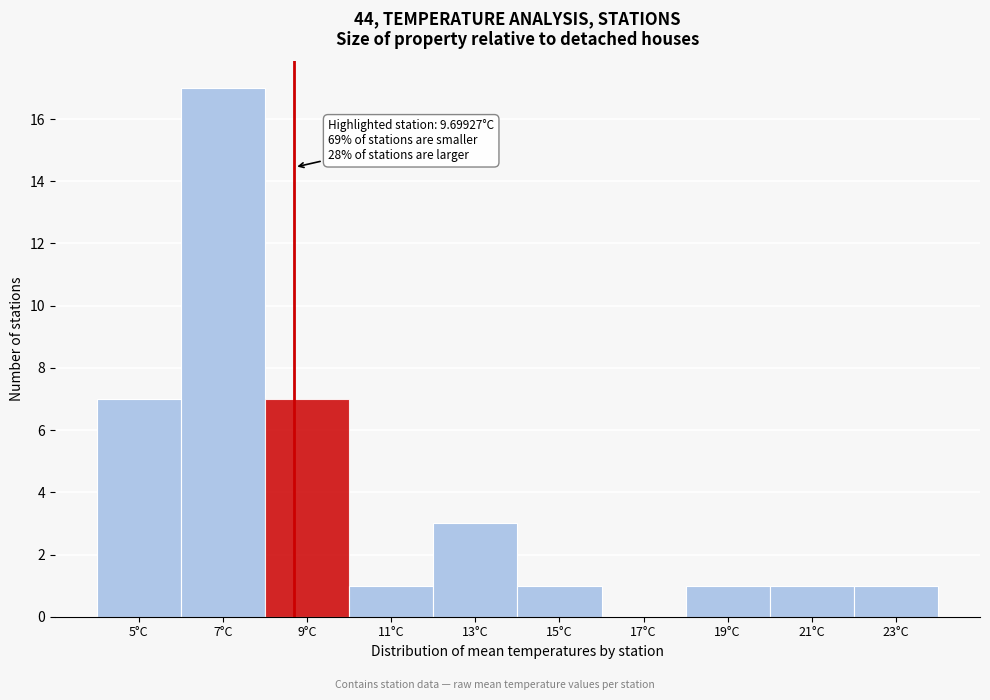

Reading left to right, what are all the values shown in this chart?

5°C=7	7°C=17	9°C=7	11°C=1	13°C=3	15°C=1	17°C=0	19°C=1	21°C=1	23°C=1